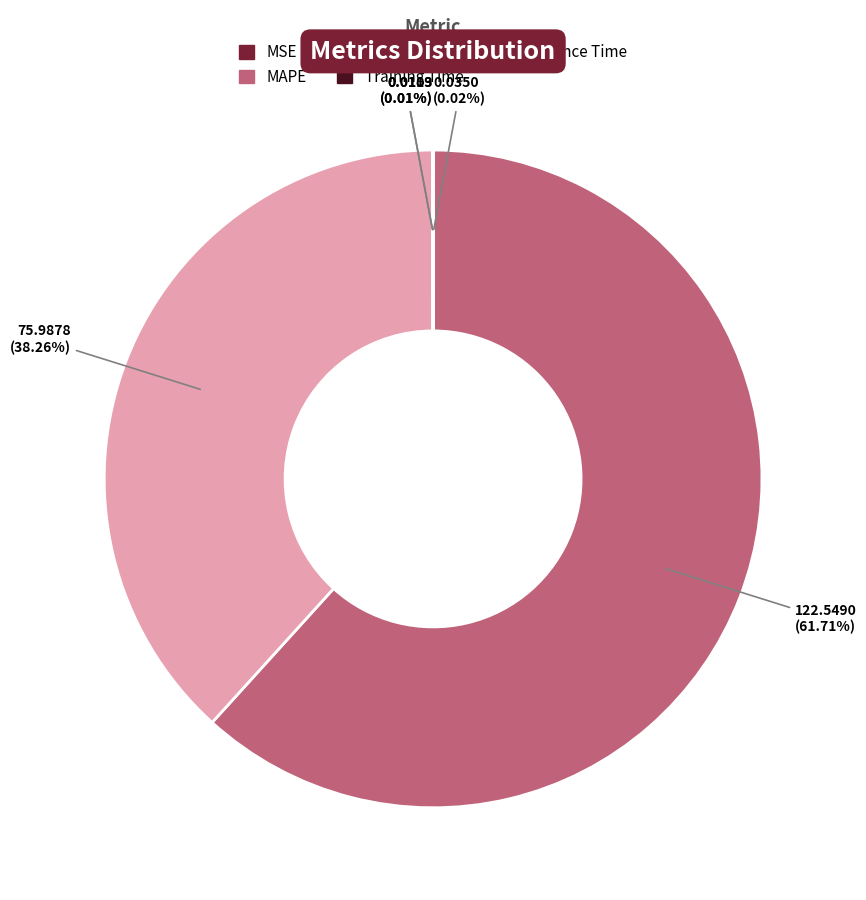

Does MAPE account for over 50% of the chart?

Yes